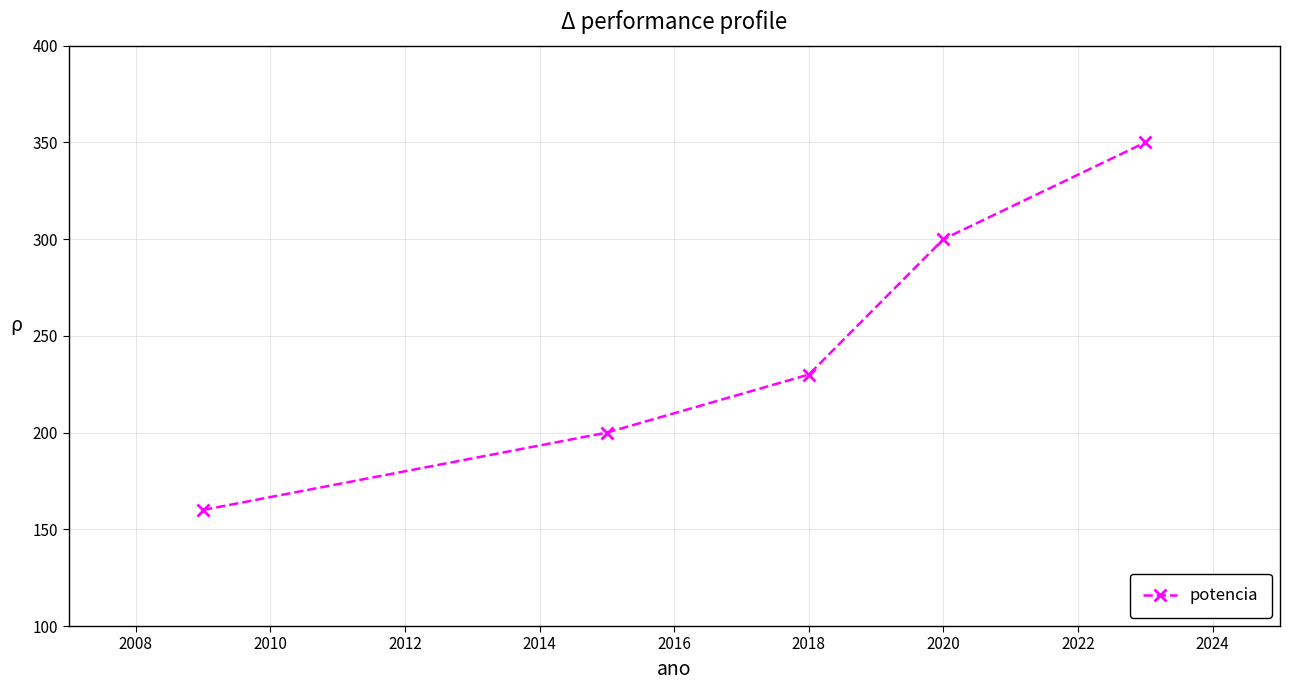

What is the minimum value shown in the chart?

160